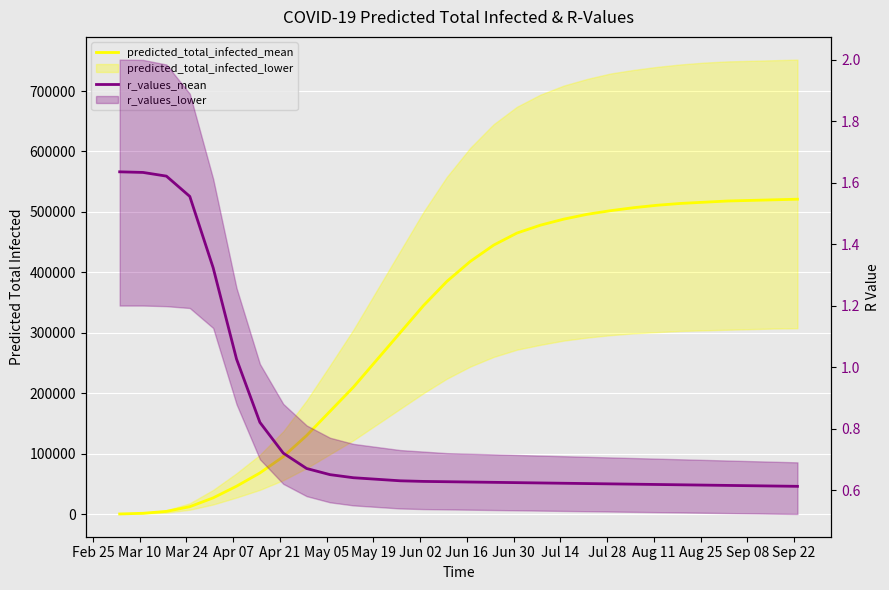

Rank the series by their maximum value, from highest to lowest.

predicted_total_infected_mean, r_values_mean